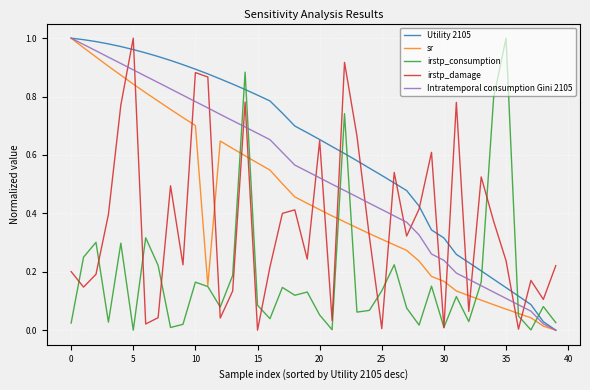

Which series ends up on top after the final intersection of irstp_consumption and Utility 2105?

irstp_consumption